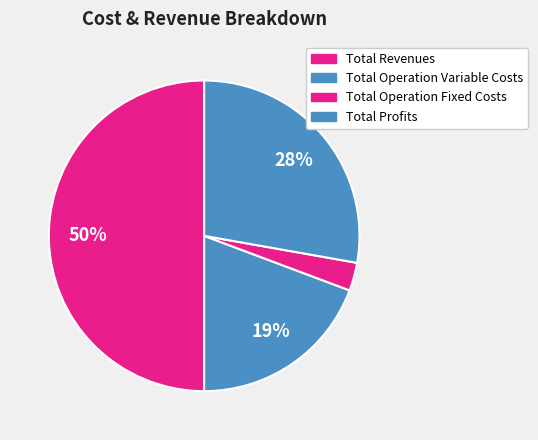

Rank the categories by value from highest to lowest.

Total Revenues, Total Profits, Total Operation Variable Costs, Total Operation Fixed Costs